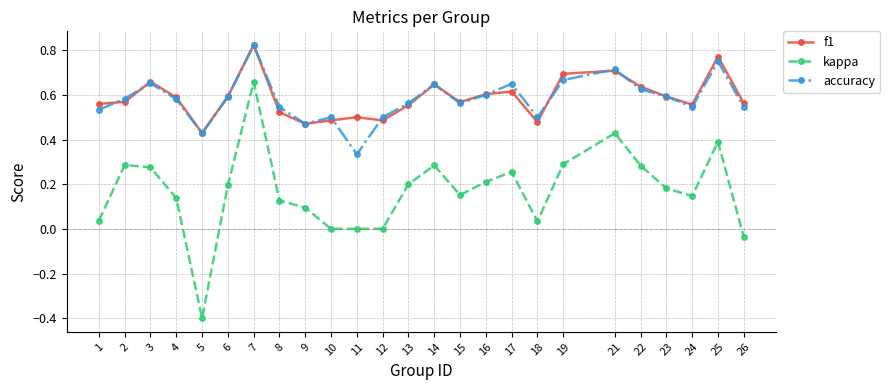

True or false: kappa and f1 intersect in this chart.

False